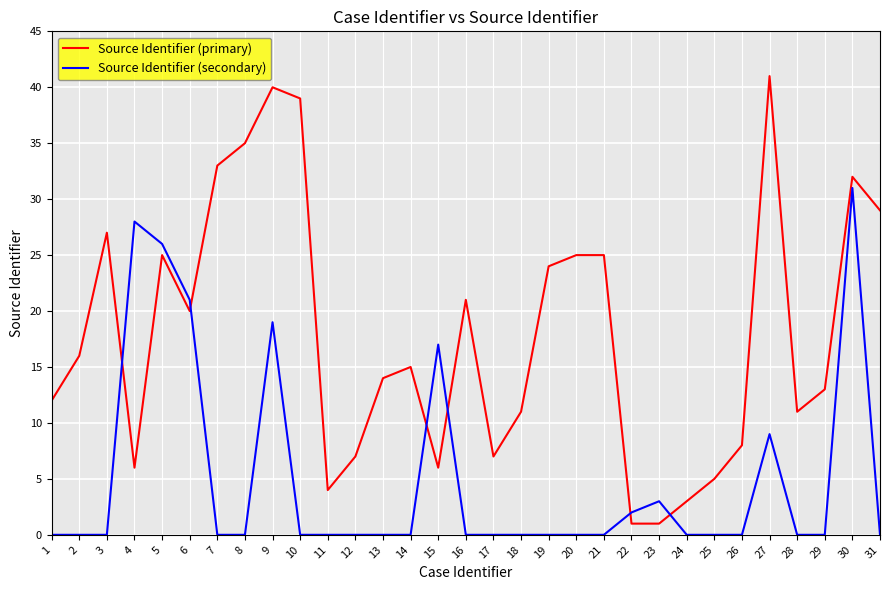

How many categories are shown in the chart?

31